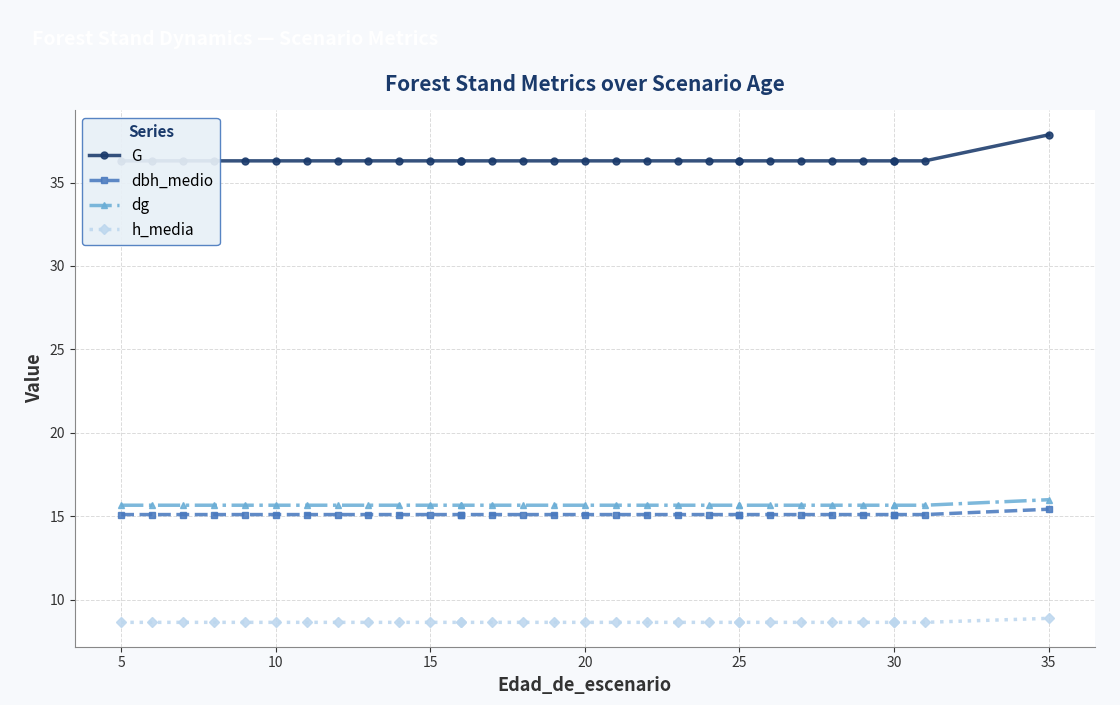

What is the value of the h_media point at the 16th from the left?

8.6